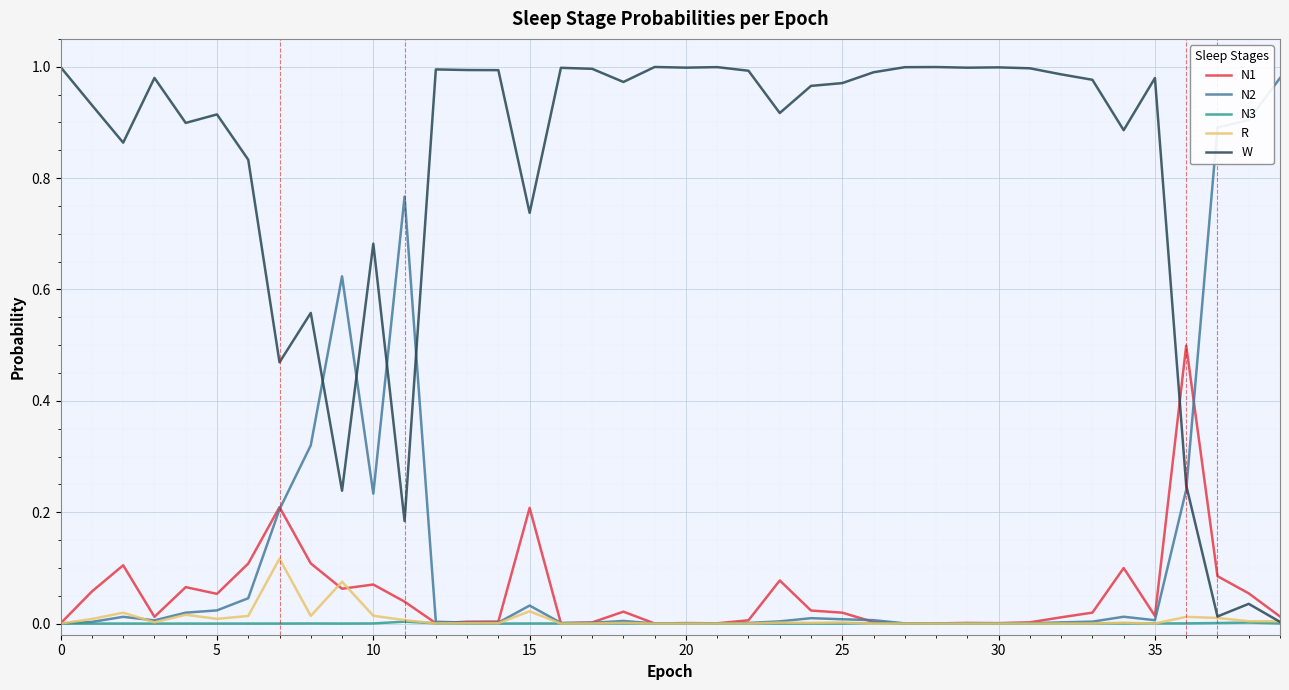

Which series has the largest total across all categories?

W